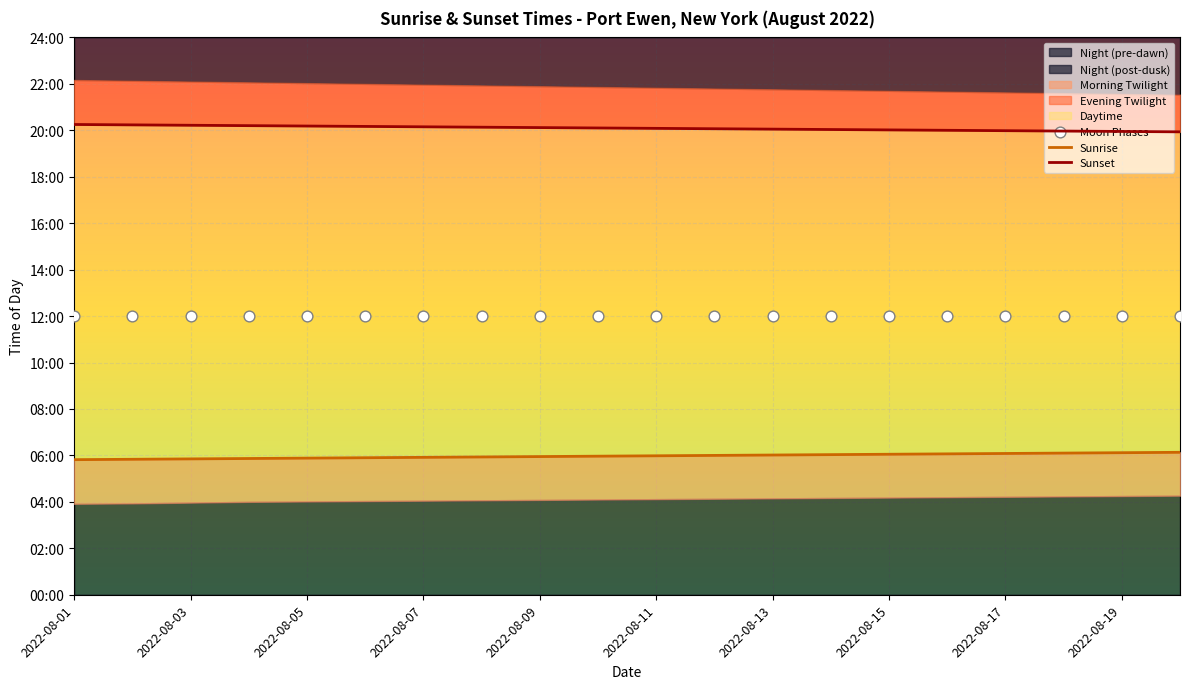

At how many categories does at least one series exceed 935?

20